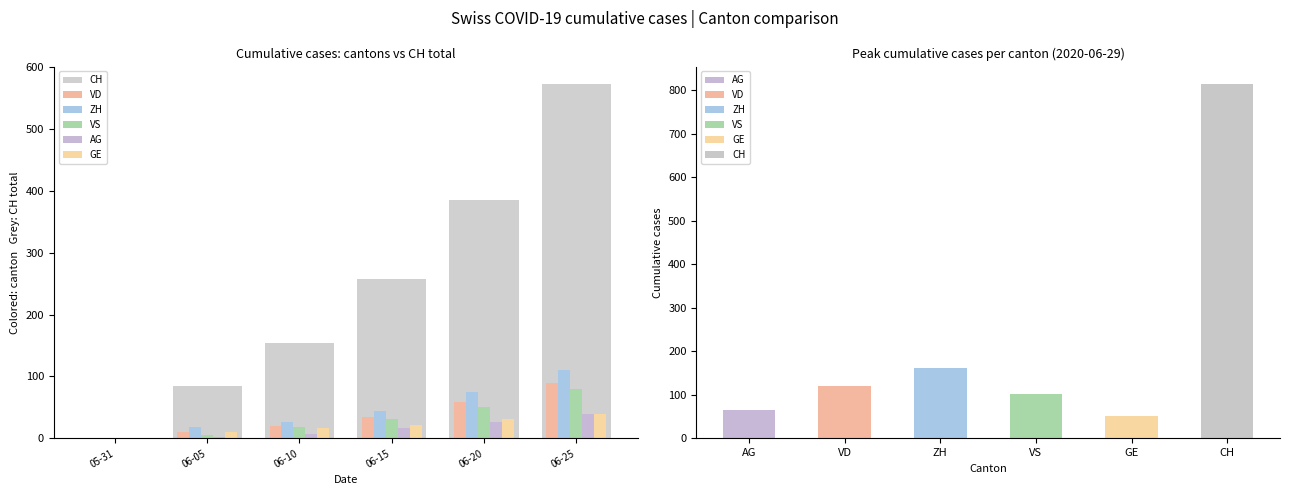

How many bars are there in total?

36